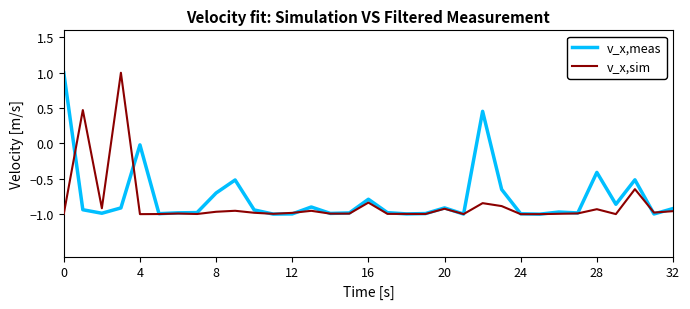

What is the maximum value shown in the chart?

1.0